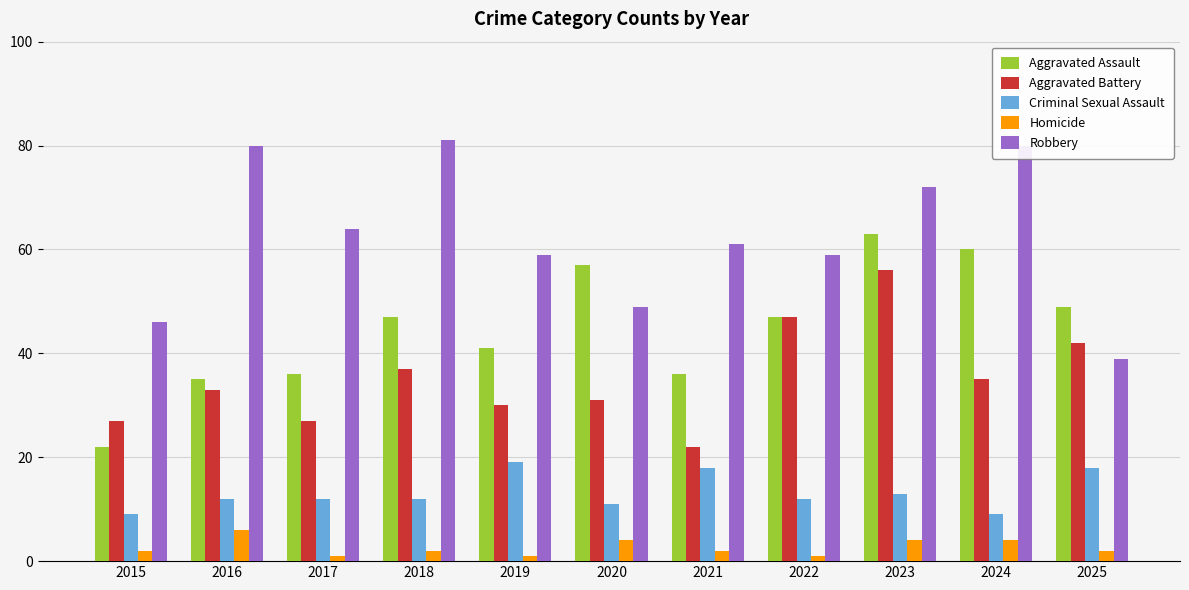

Which series has the largest total across all categories?

Robbery